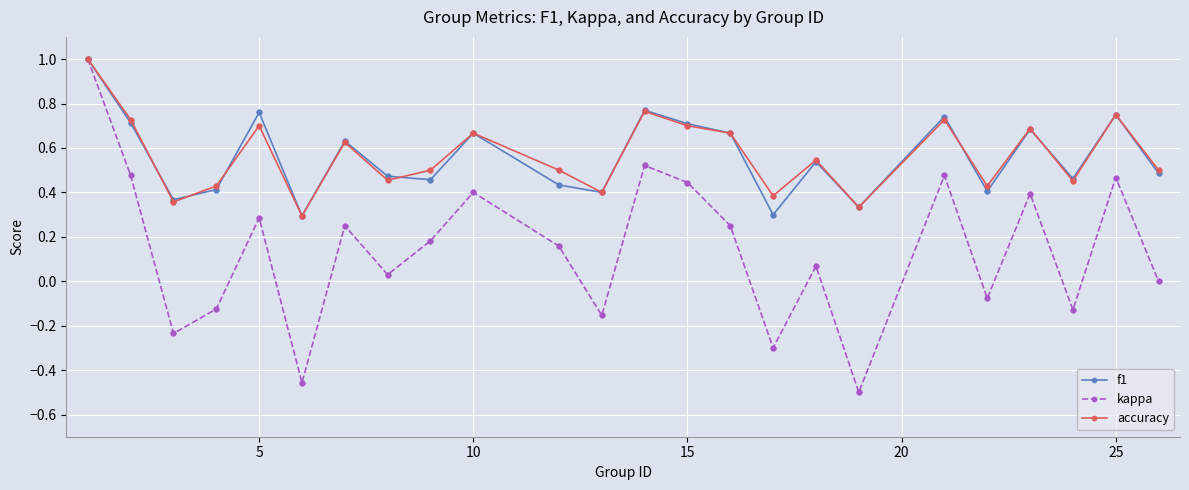

What are all the series names shown in the legend?

f1, kappa, accuracy